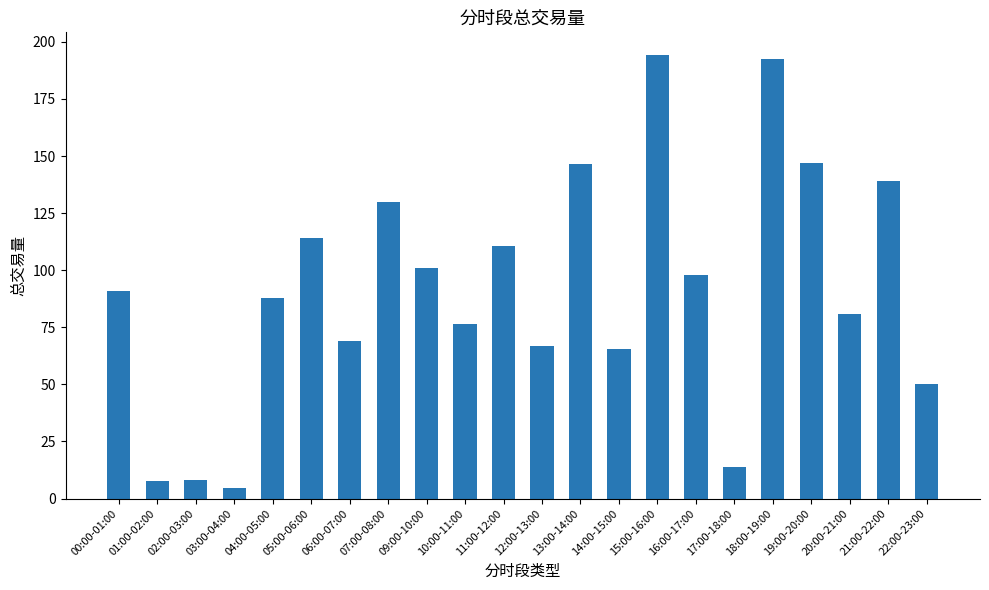

What is the greatest value displayed?

194.5